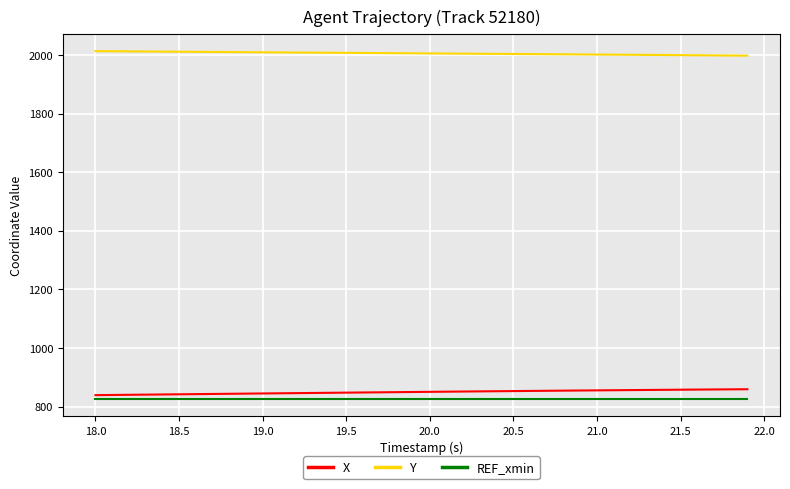

True or false: Y and REF_xmin cross at least once.

False